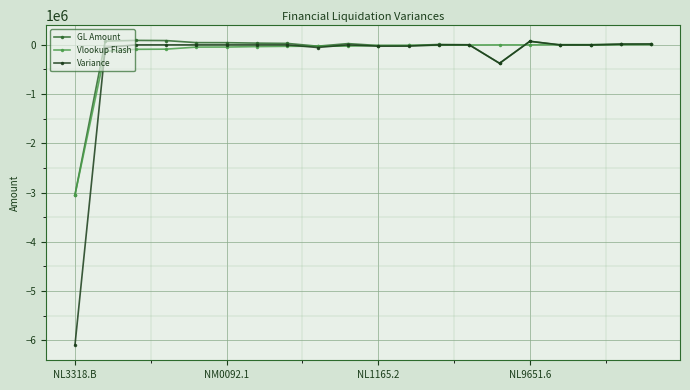

True or false: Variance has more than 1 points higher than both neighbors.

True